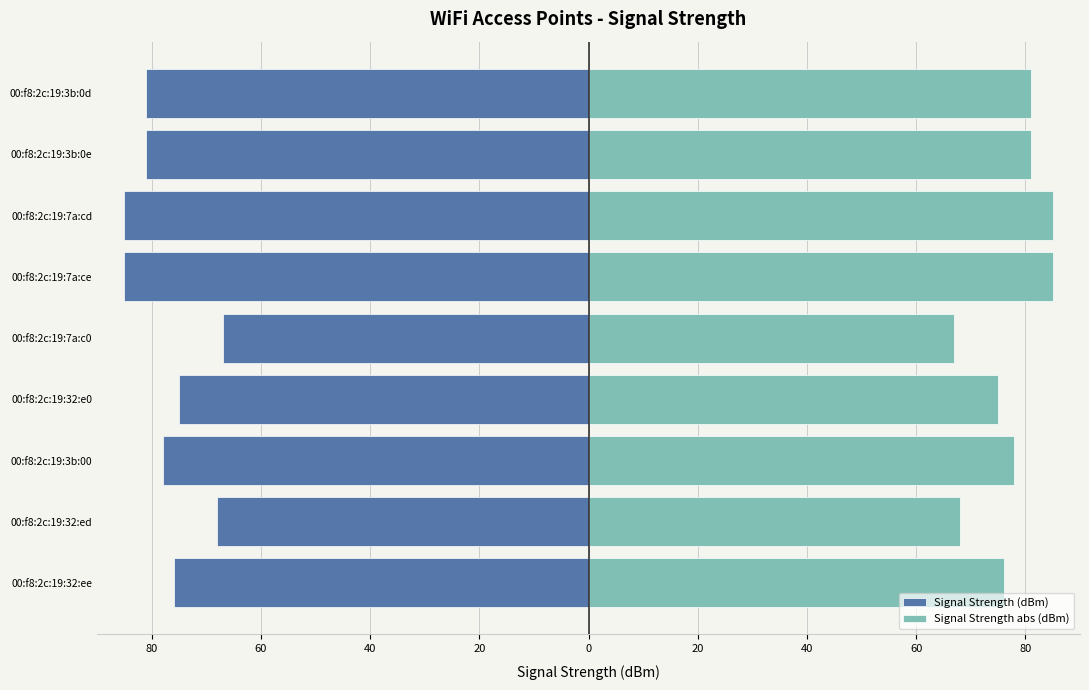

Which series has the largest range (max minus min)?

Signal Strength (dBm)